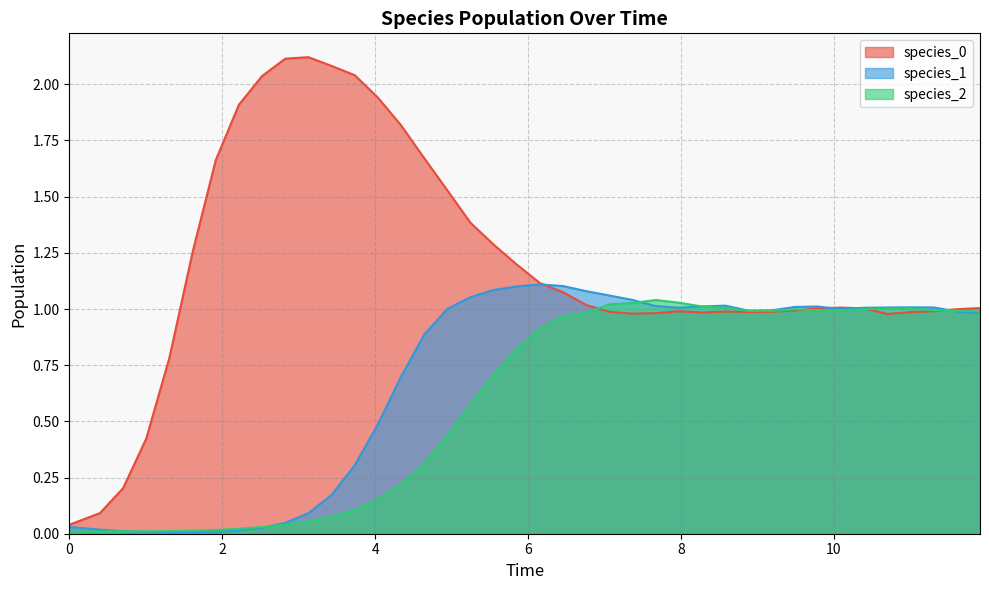

How many lines are shown in the chart?

3